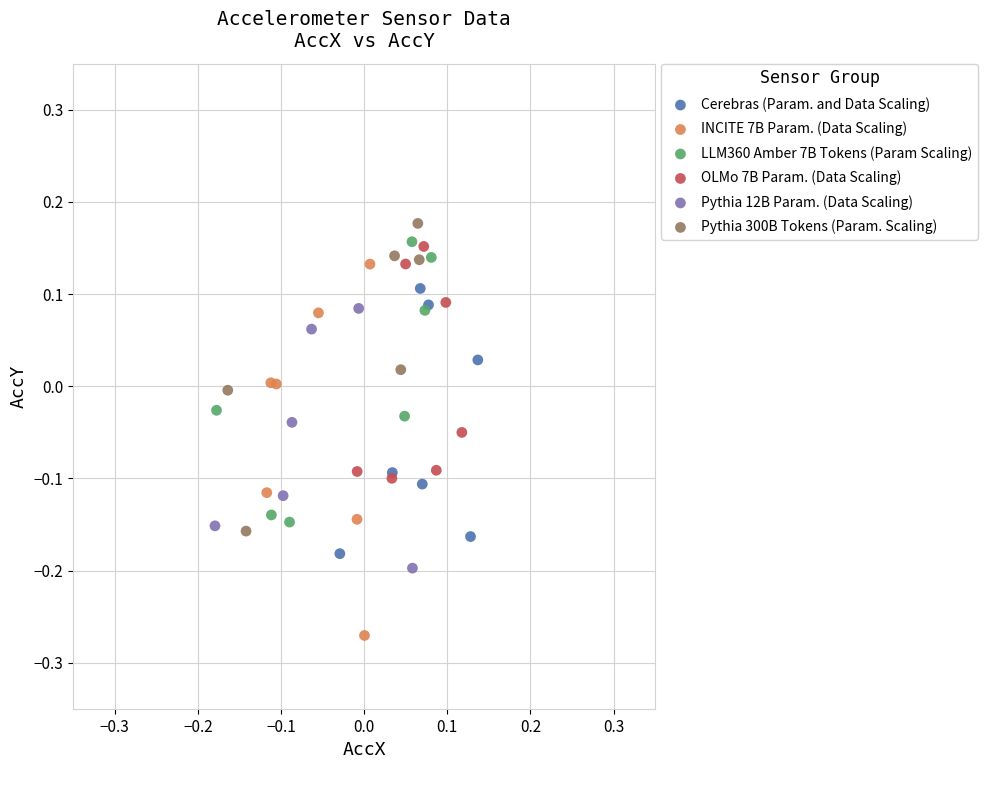

Which series reaches the minimum Y coordinate?

INCITE 7B Param. (Data Scaling)